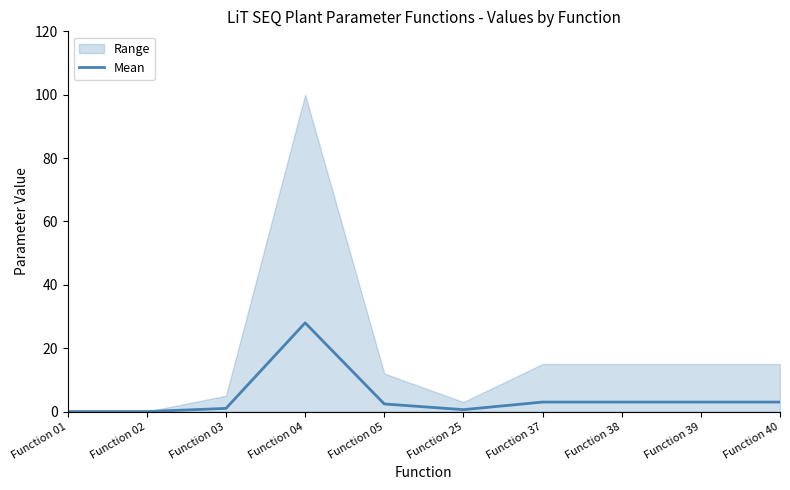

Between Function 05 and Function 40, which is larger?

Function 40